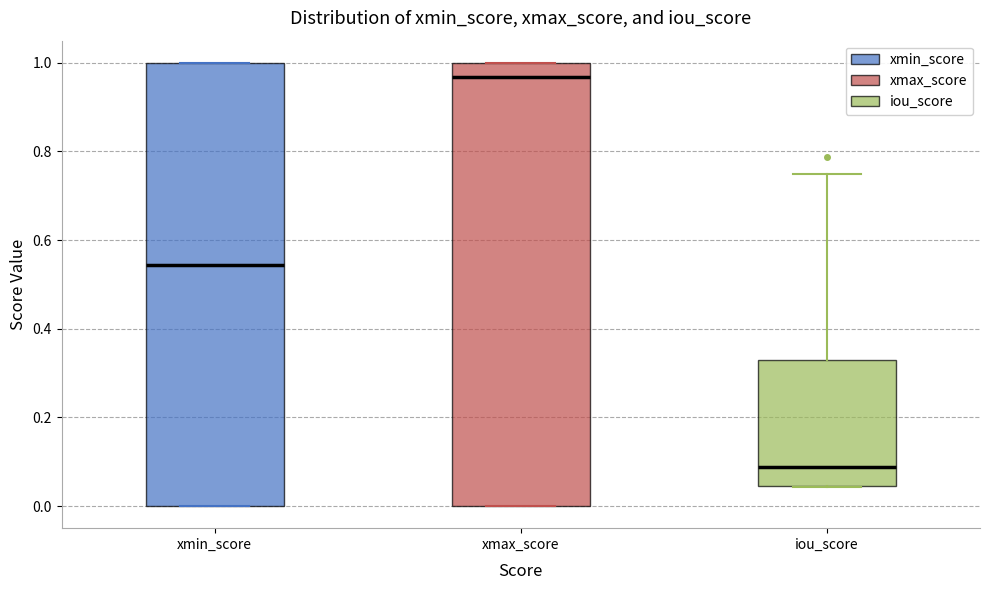

Reading left to right, read every box against the y-axis: the position of its median line, the range the box covers, and the ends of its whiskers. The values are not printed on the chart, so give them approximately, as read against the axis.

xmin_score: median 0.54, box 0.00 to 1.00, whiskers 0.00 to 1.00
xmax_score: median 0.96, box 0.00 to 1.00, whiskers 0.00 to 1.00
iou_score: median 0.08, box 0.04 to 0.32, whiskers 0.04 to 0.74